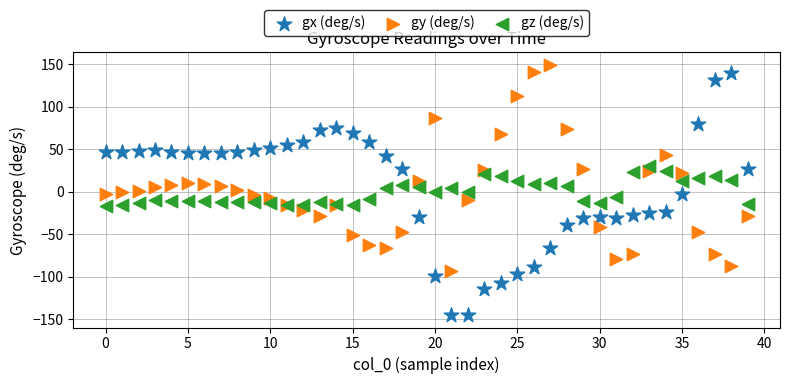

Which series has the widest spread of Y values?

gx (deg/s)